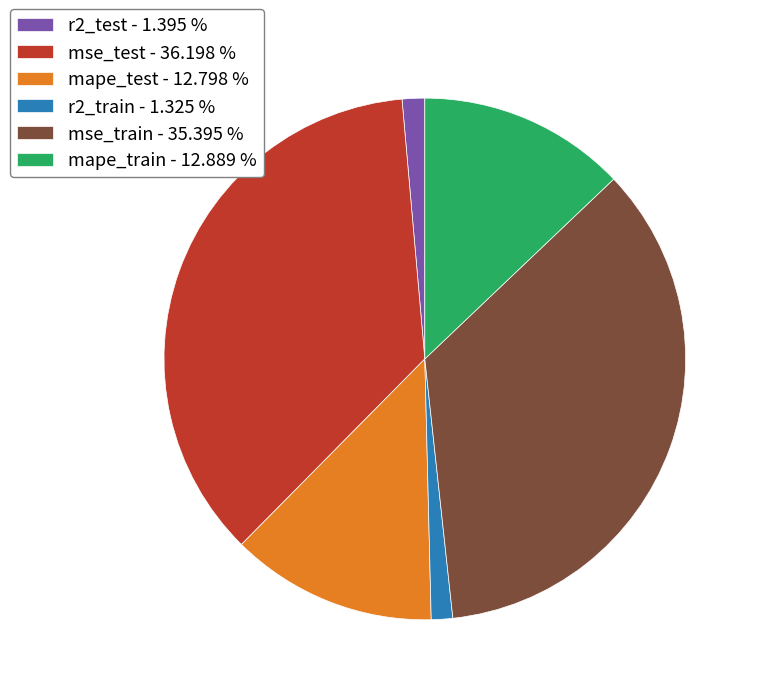

The mape_test slice represents 13% of the pie. True or false?

True